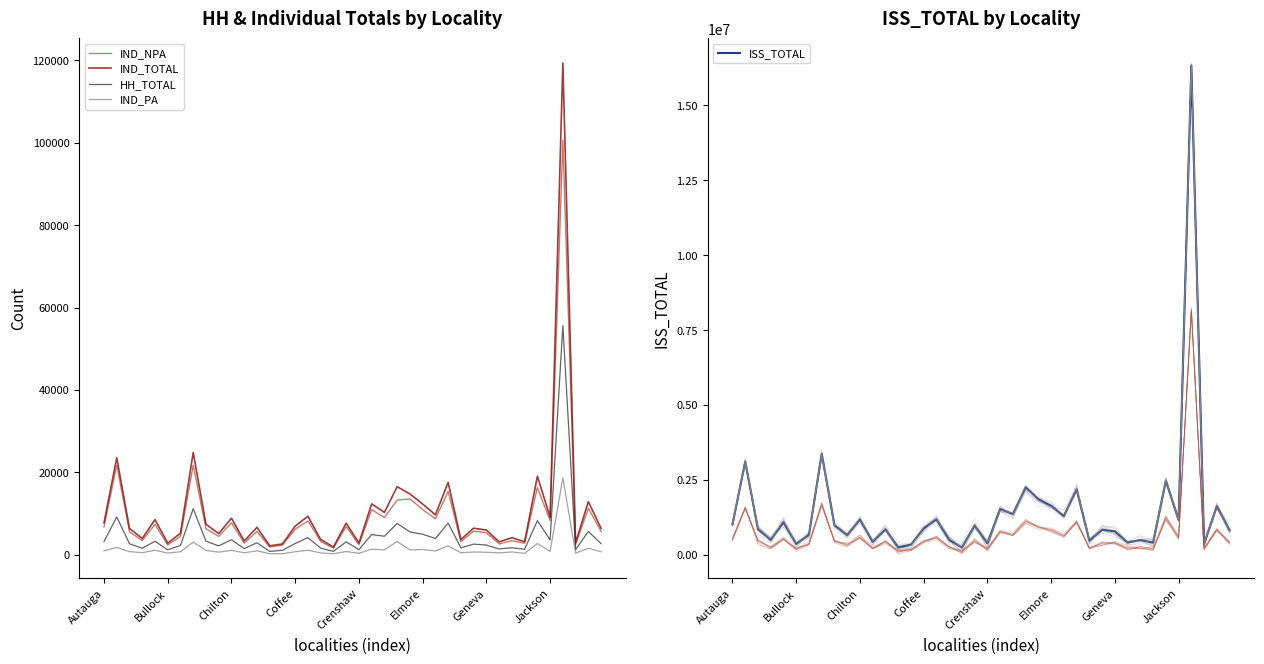

How many data points in IND_PA are above 819?

19